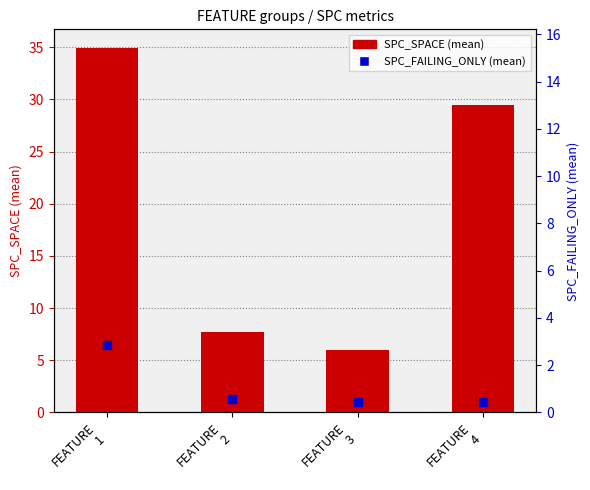

Between FEATURE
2 and FEATURE
3, which is larger?

FEATURE
2